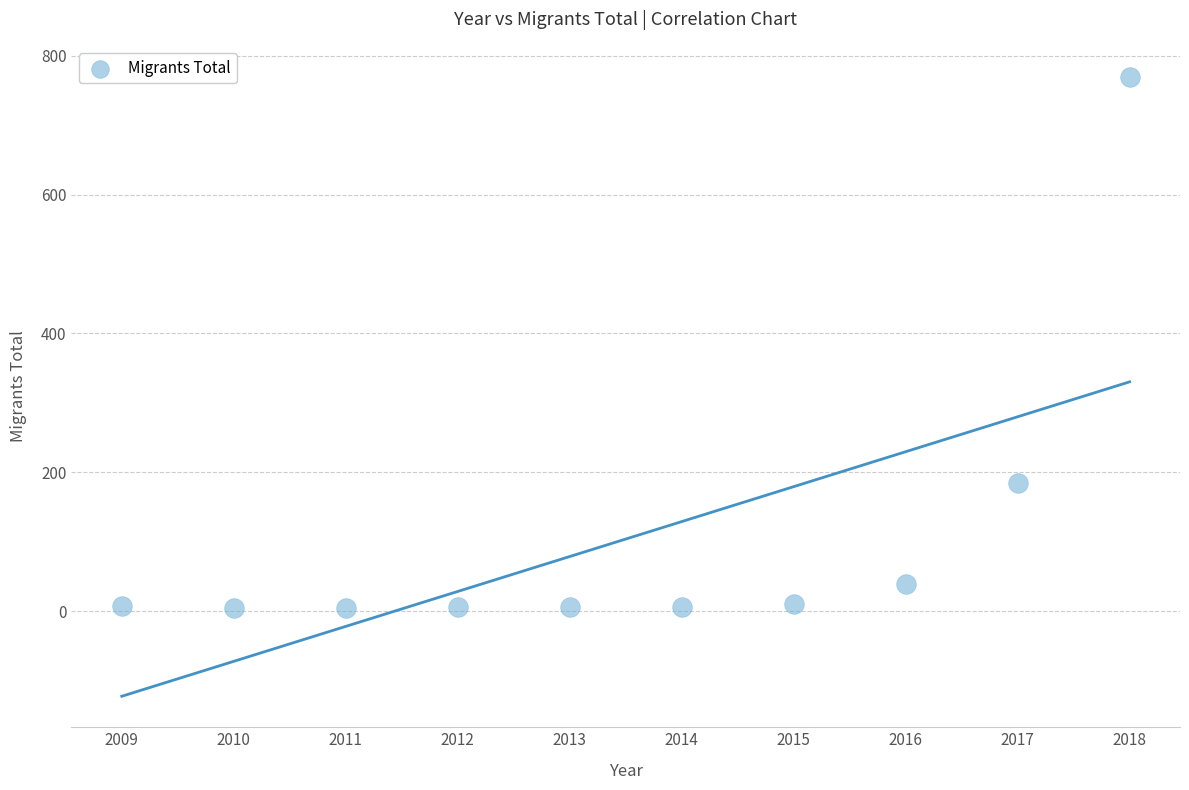

What Y value in the scatter plot is closest to 387?

184.1